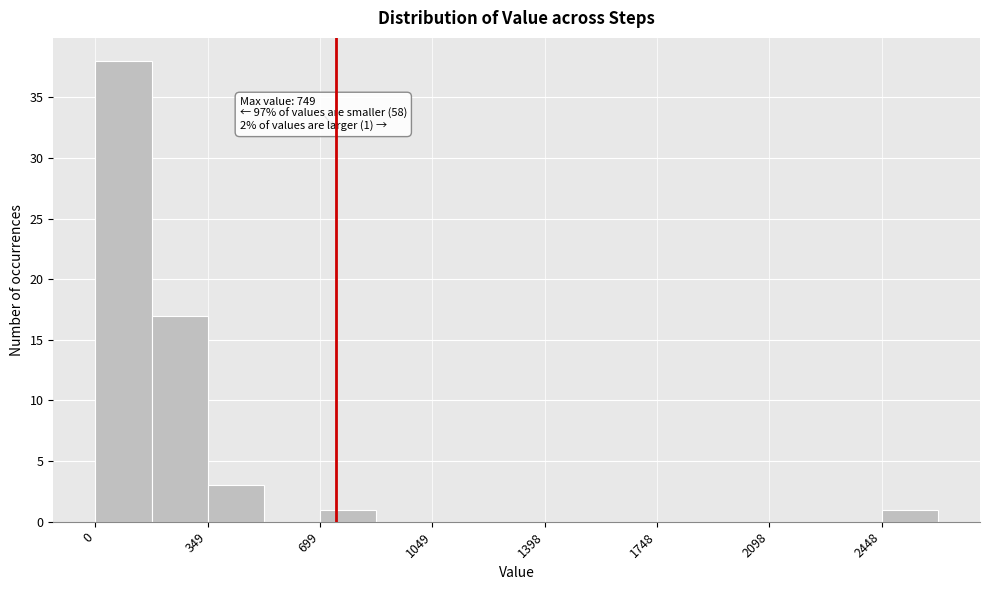

Read against the x-axis, roughly where is the centre of the tallest bar?

100